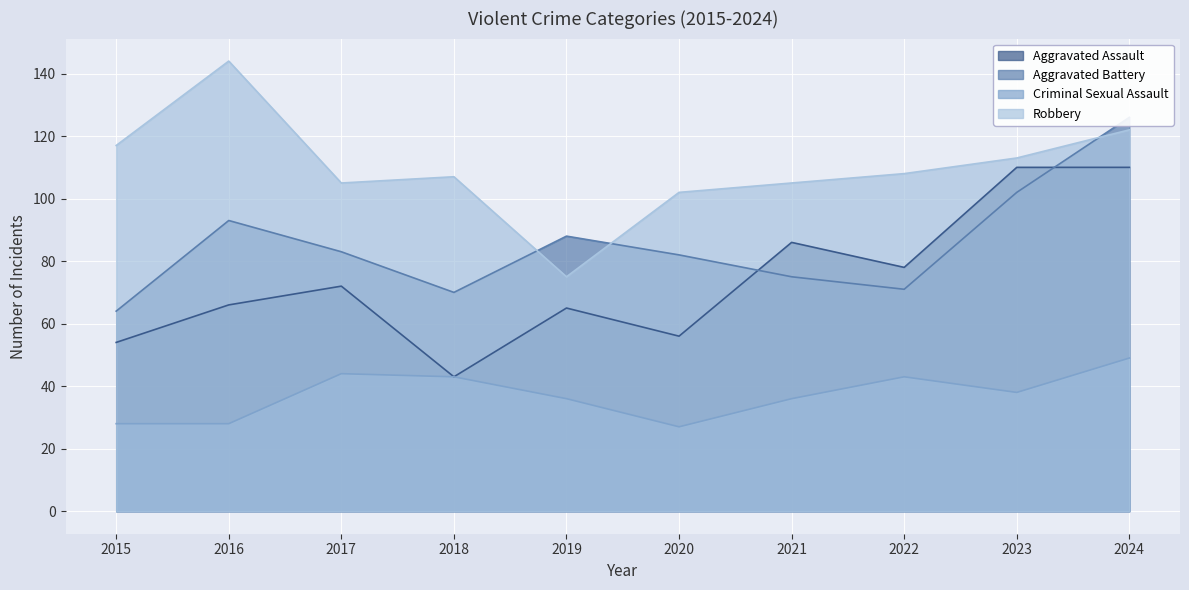

How many interior local peaks does the Criminal Sexual Assault series have?

2